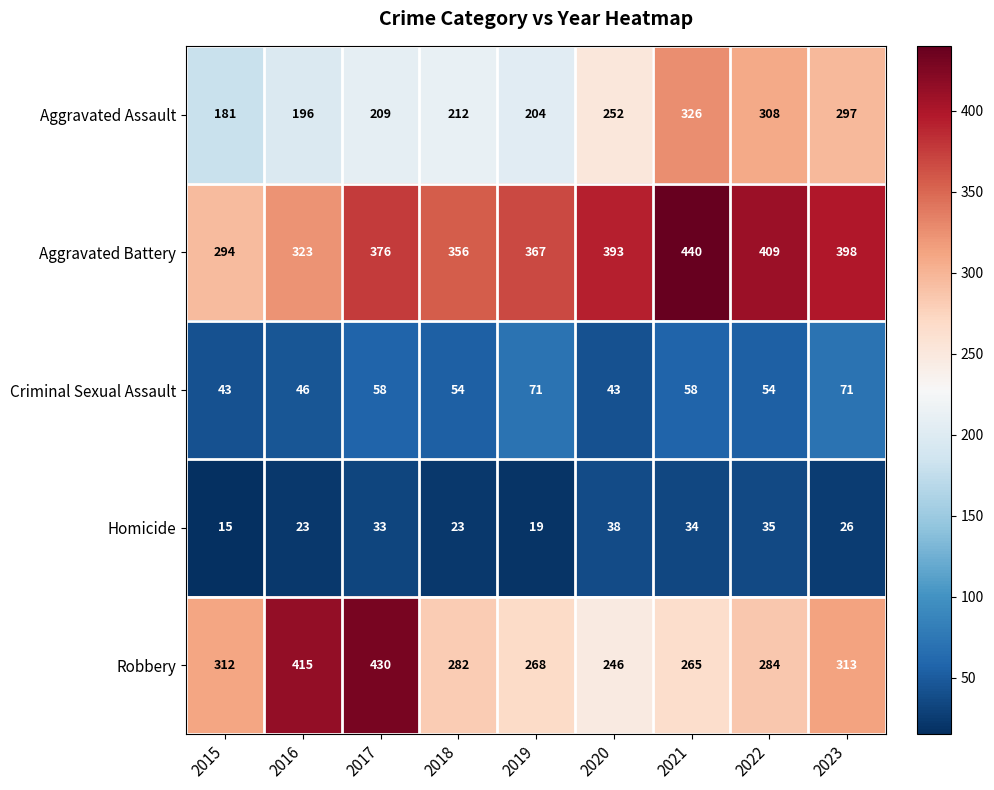

What is the spread (max minus min) of values at 2015?

297